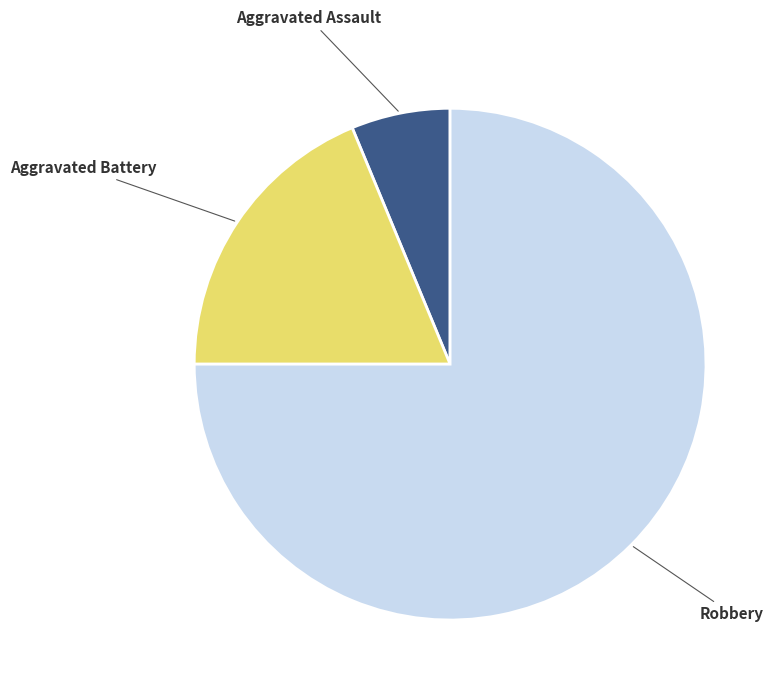

Does any single category account for the majority?

Yes